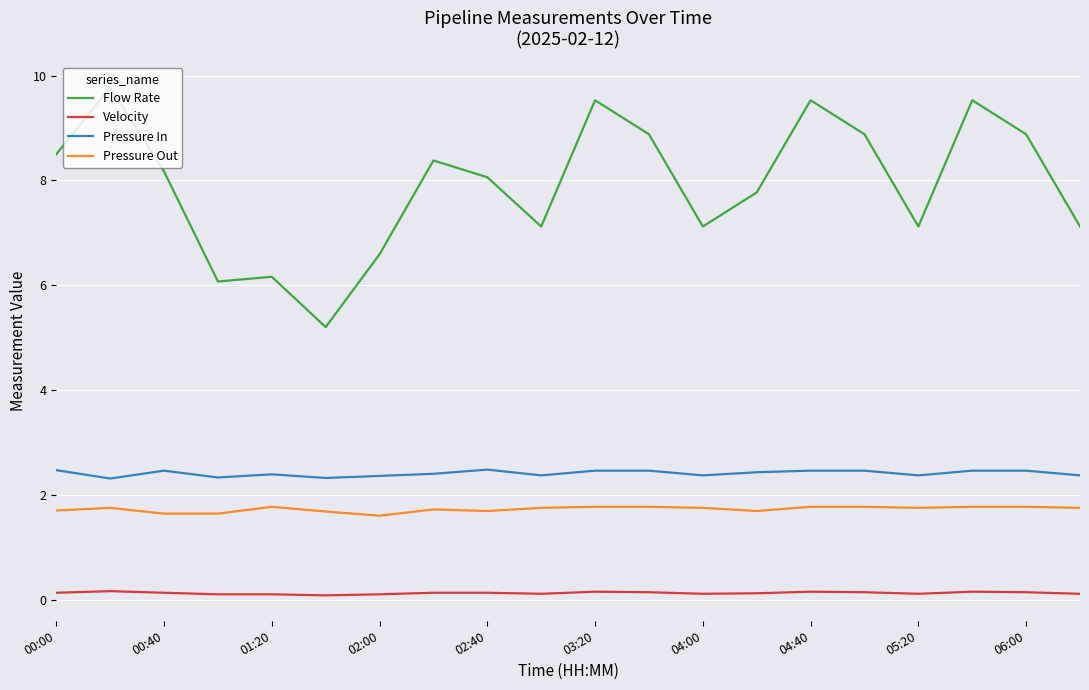

What is the lowest value of the Pressure In series?

2.3